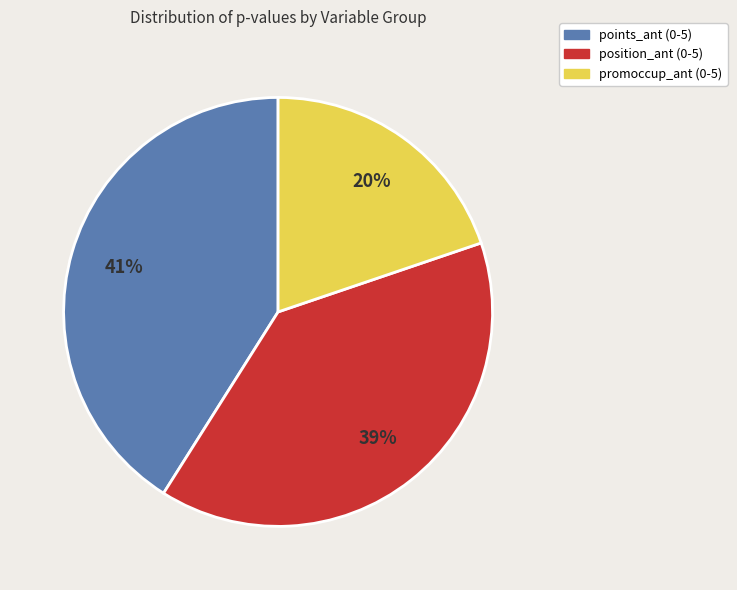

To the nearest percent, what is the difference between the largest and smallest slice percentages?

21%